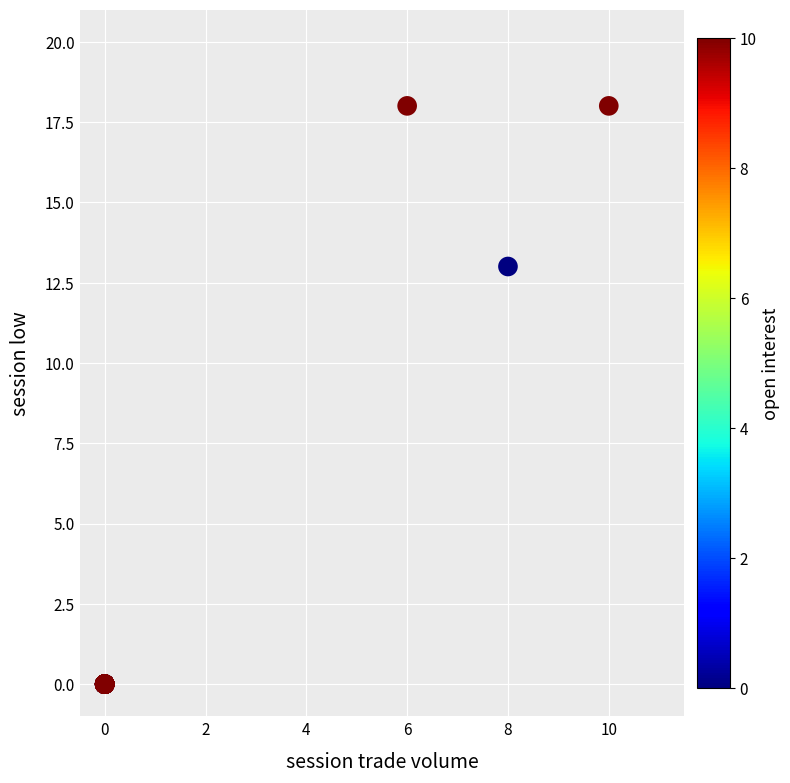

What Y value in the scatter plot is closest to 9?

13